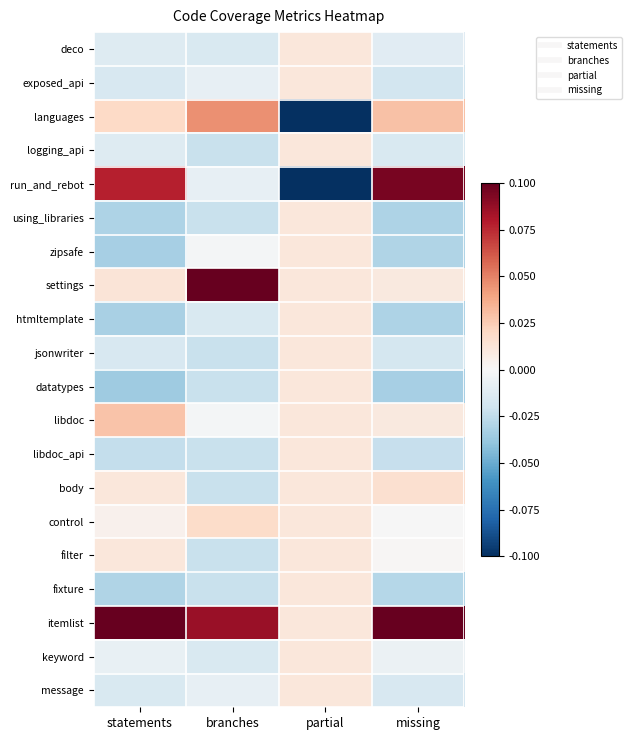

At which category does the chart reach its minimum across all series?

partial